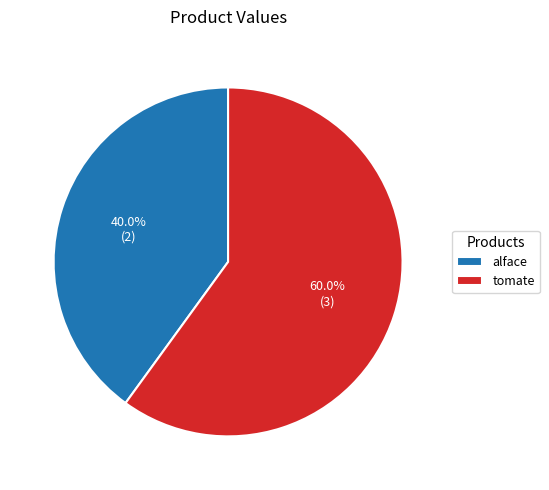

Which category has the smallest portion of the pie?

alface